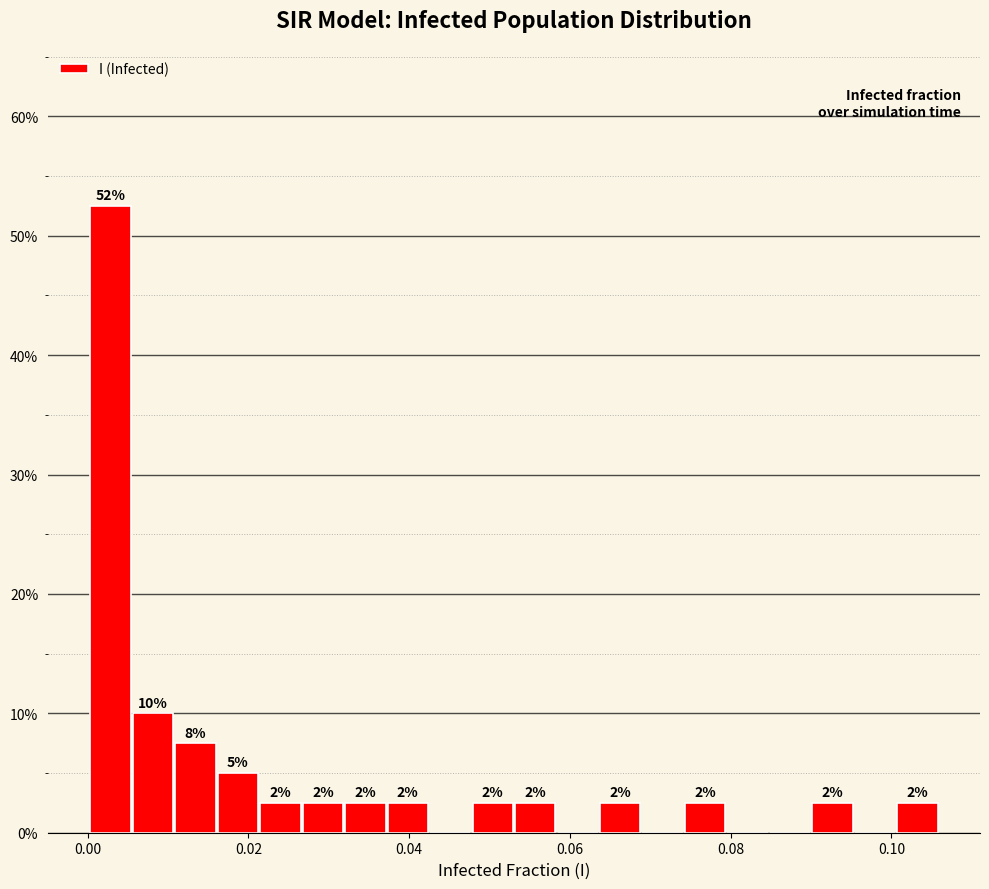

Around what value on the x-axis is the tallest bar? Give the approximate position of its centre, as read against the axis.

0.002